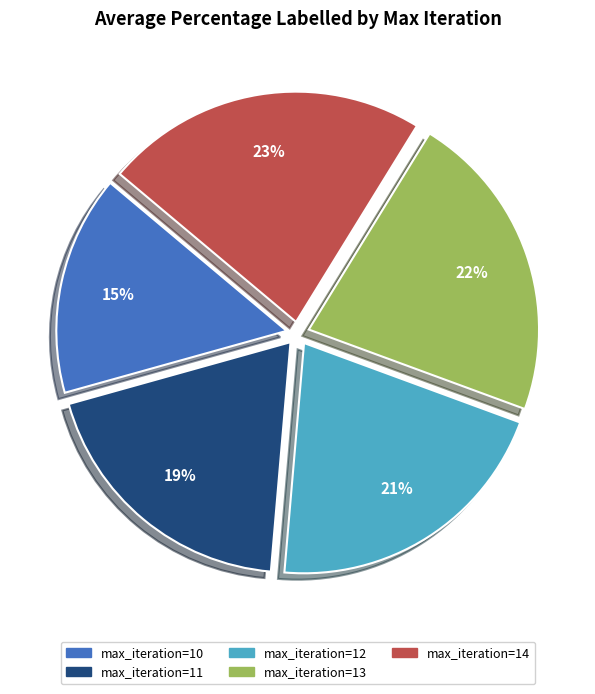

To the nearest percent, what is the average slice percentage?

20%